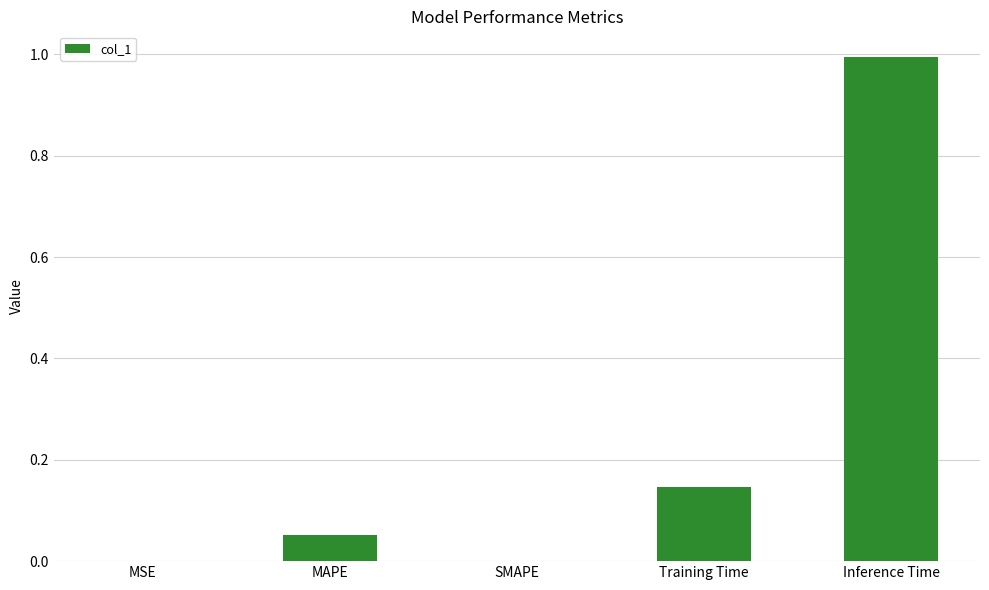

Which category has the highest value across all series?

Inference Time